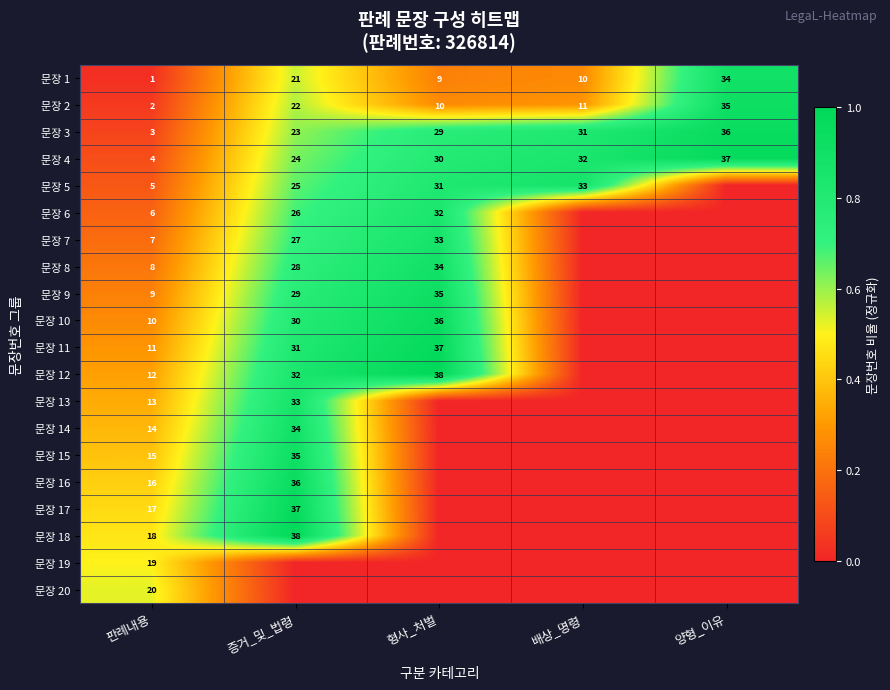

What is the sum of all 문장 4 values?

127